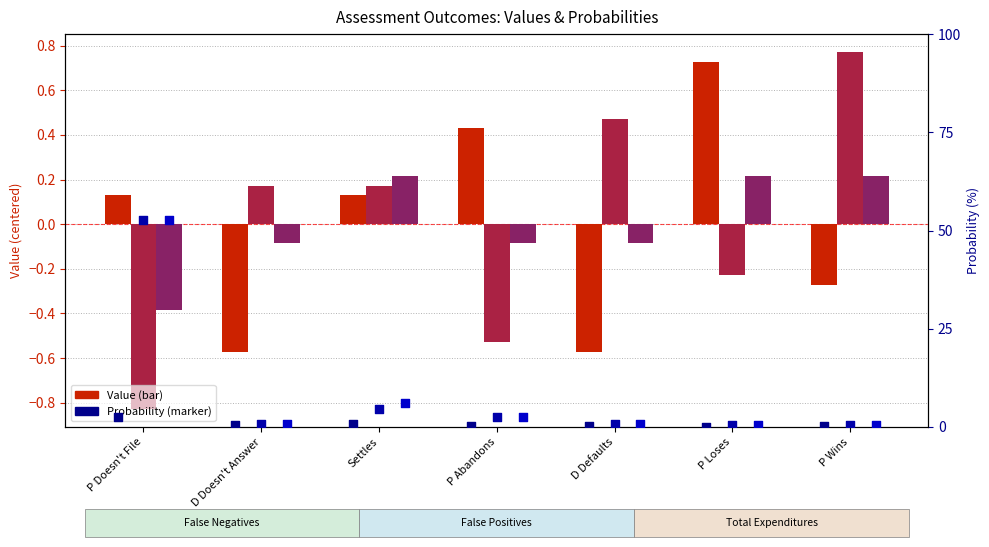

Is the value of FP Probability at Settles greater than the value of False Negatives at P Wins?

Yes